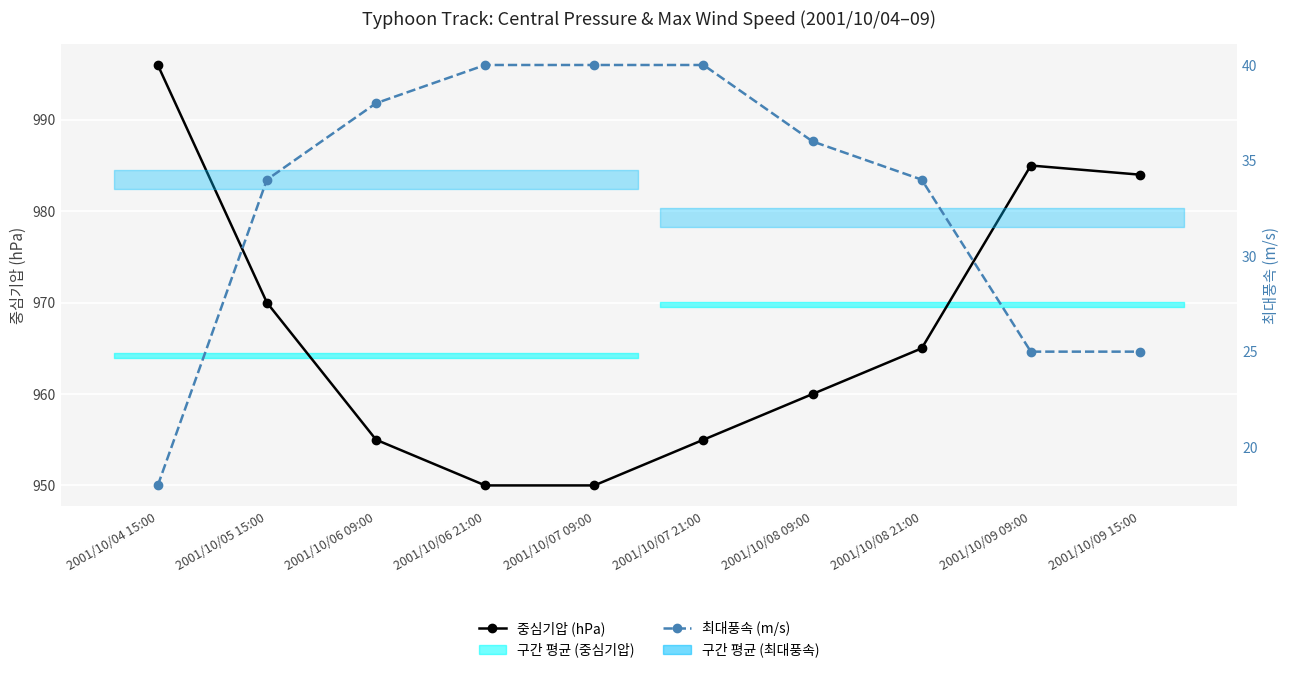

The 최대풍속 (m/s) series shows 17 at 2001/10/08 21:00. True or false?

False